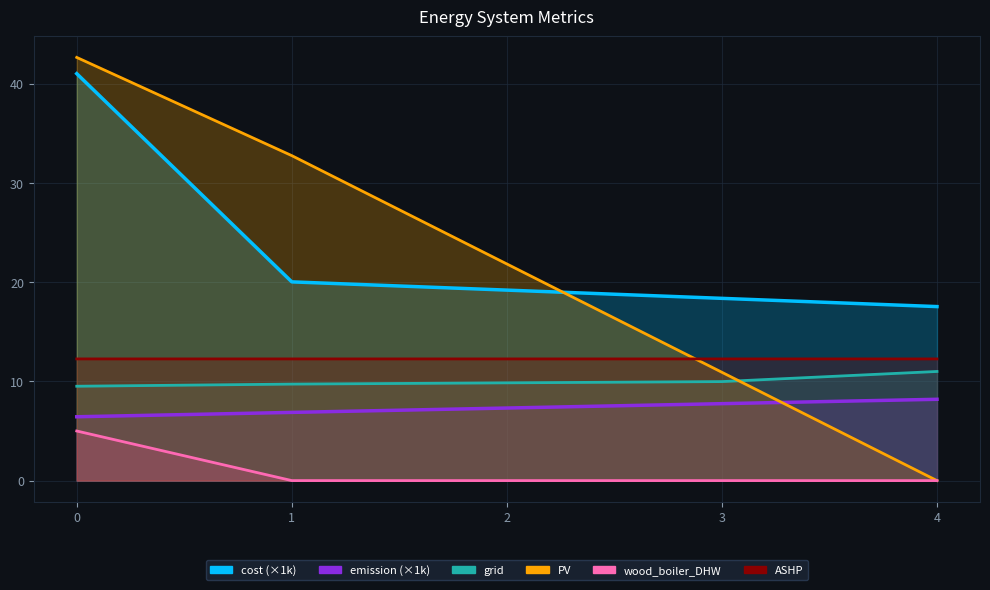

What is the value of the ASHP point at the 1st from the left?

12.3